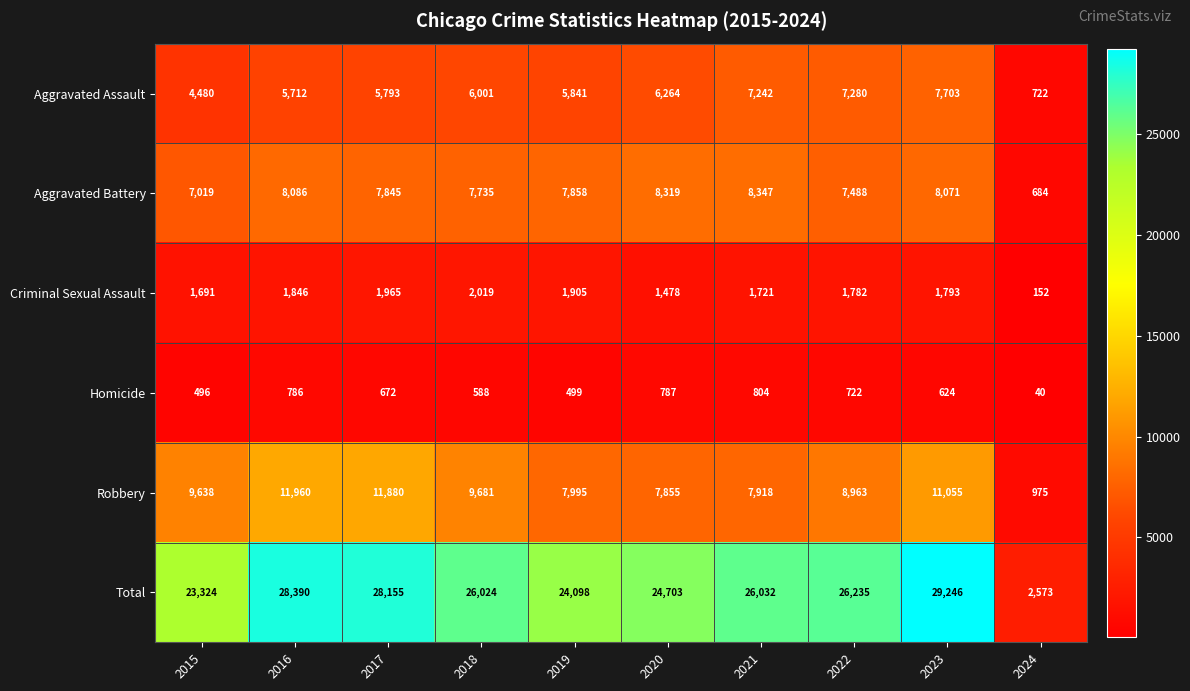

How many categories are shown in the chart?

10